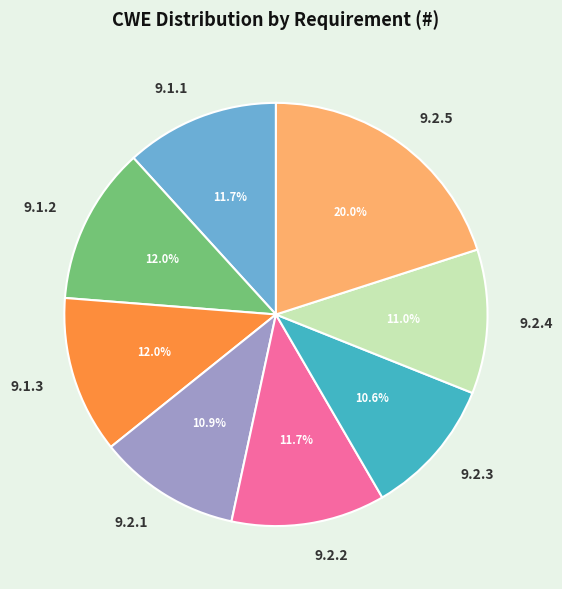

To the nearest percent, what is the average slice percentage?

12%